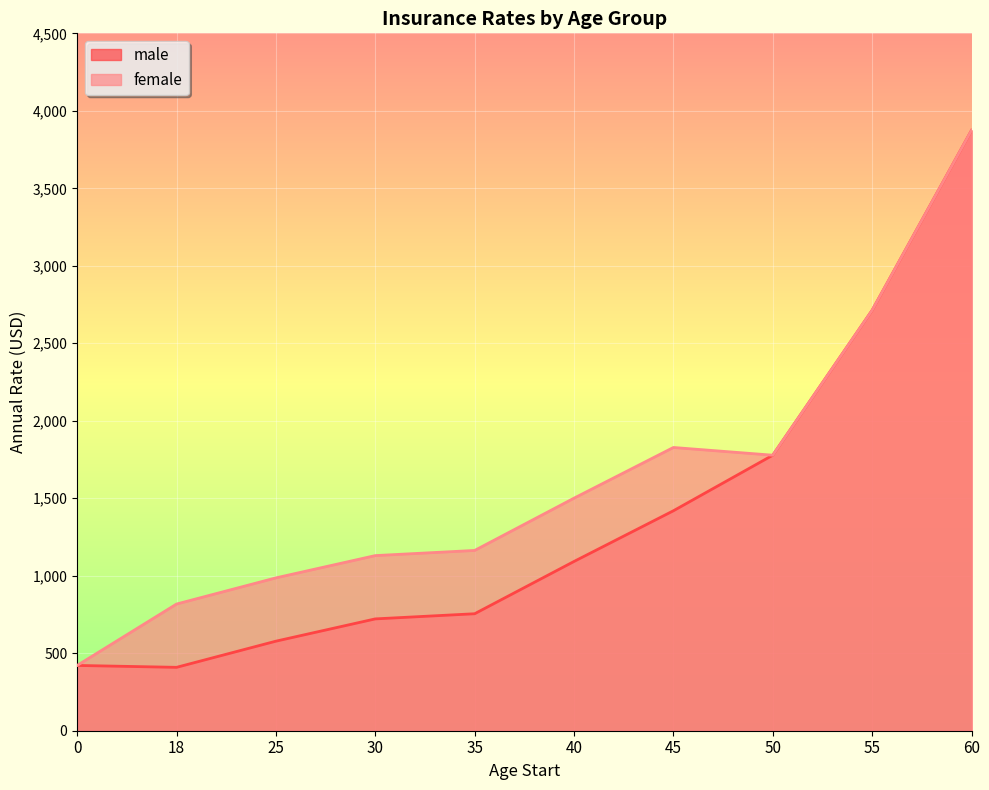

How many lines are shown in the chart?

2